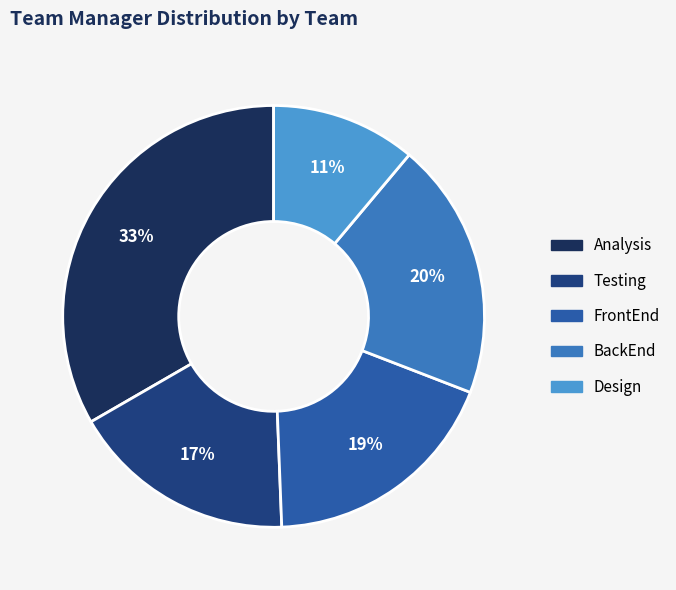

How many segments does this pie chart have?

5